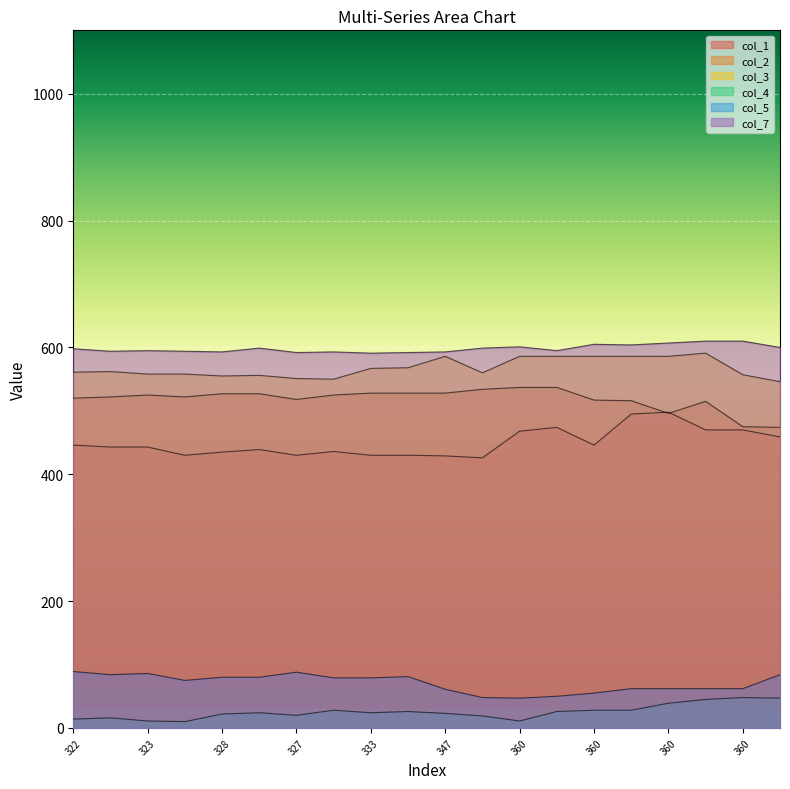

What is the difference between the col_2 values at 327 and 341?

10